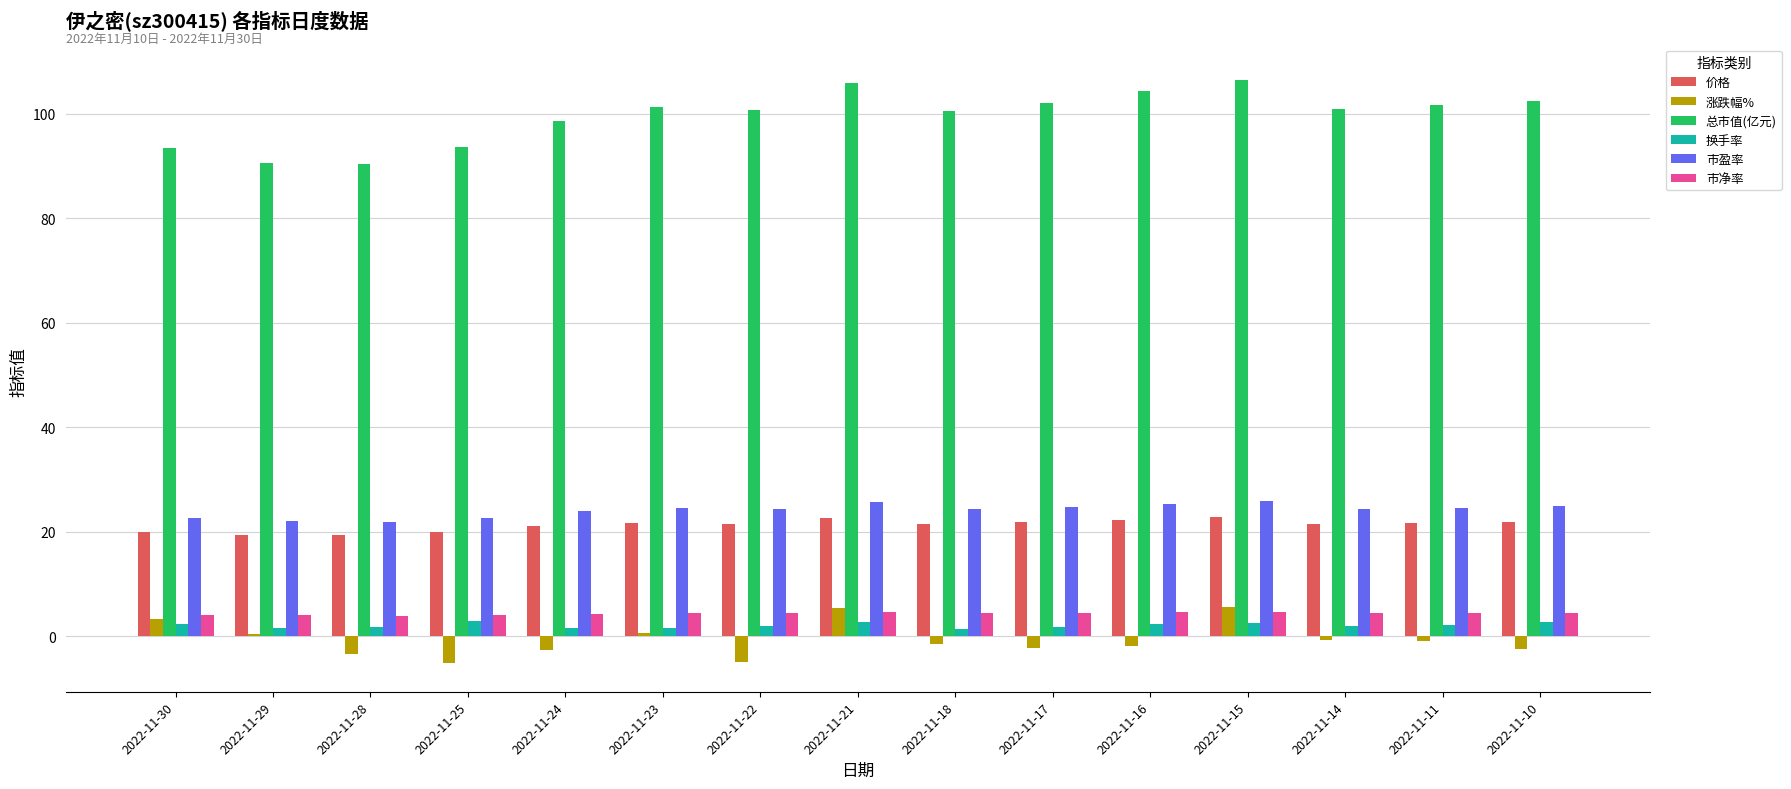

What is the maximum value shown in the chart?

106.5